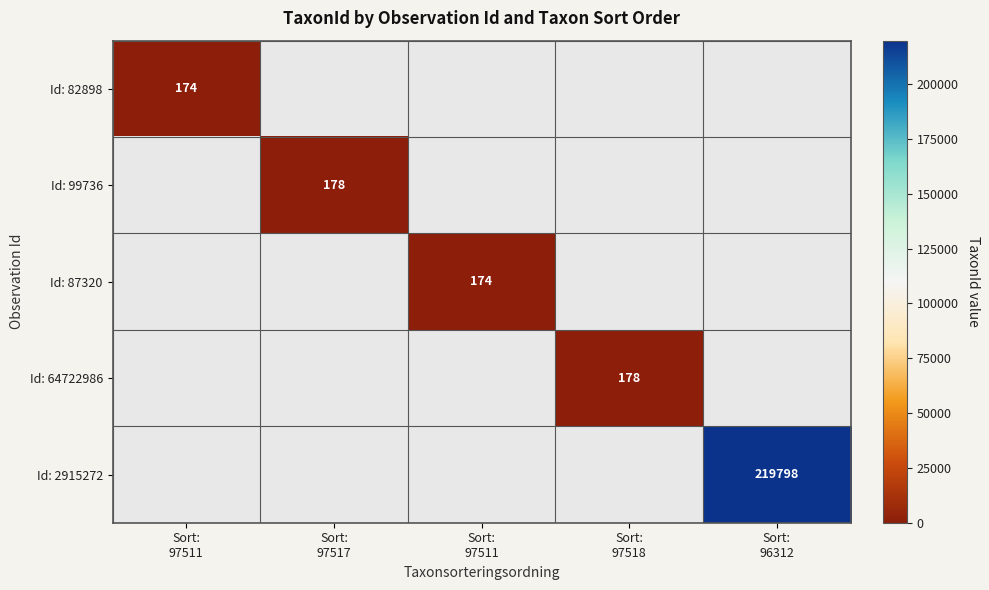

At how many categories does at least one series exceed 218735?

1